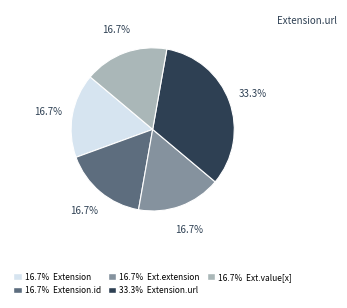

What percentage do 16.7% Ext.value[x] and 33.3% Extension.url together represent?

50.0%